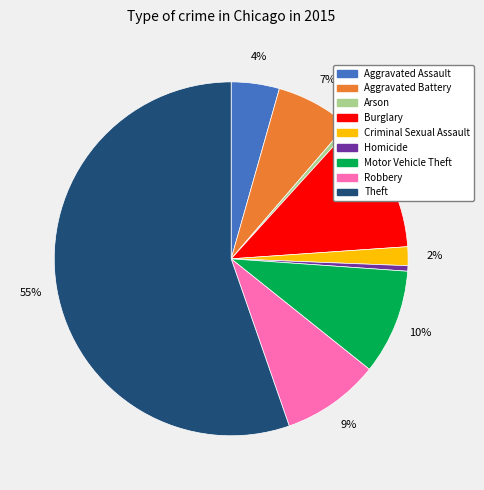

What is the majority slice?

Theft